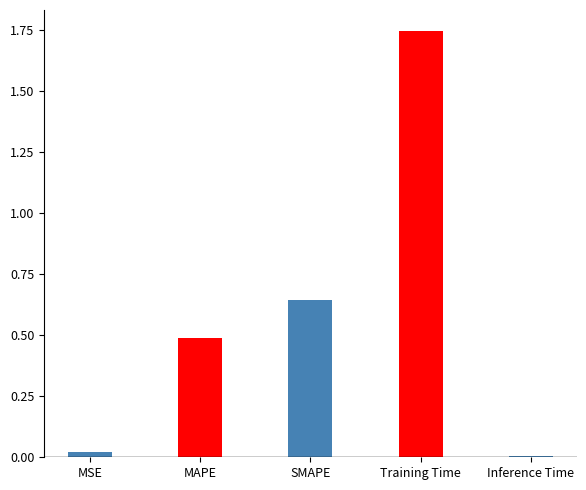

What is the ratio of the value at MAPE to the value at Training Time?

0.3